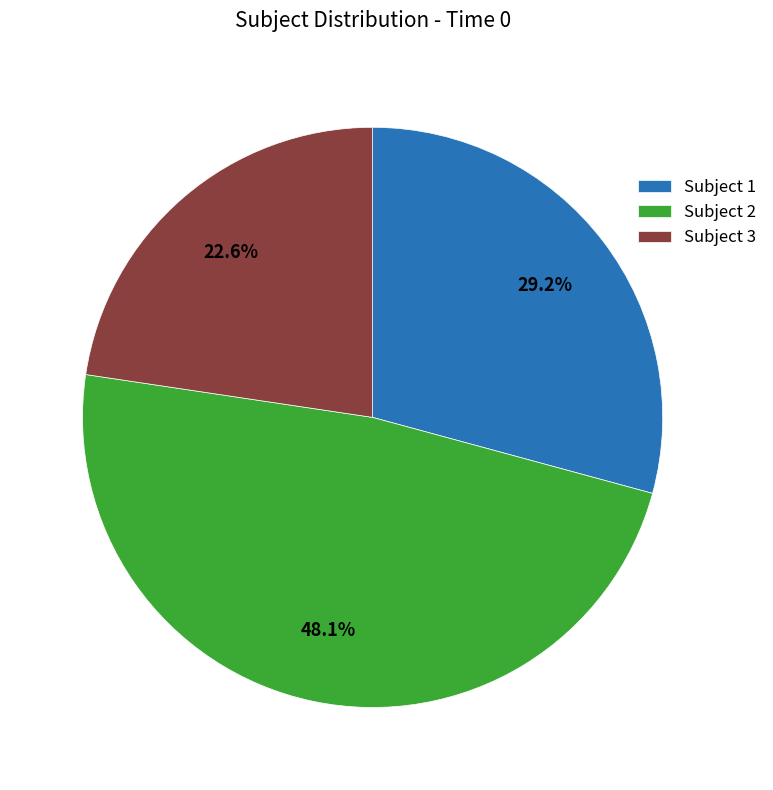

How many slices are in this pie chart?

3